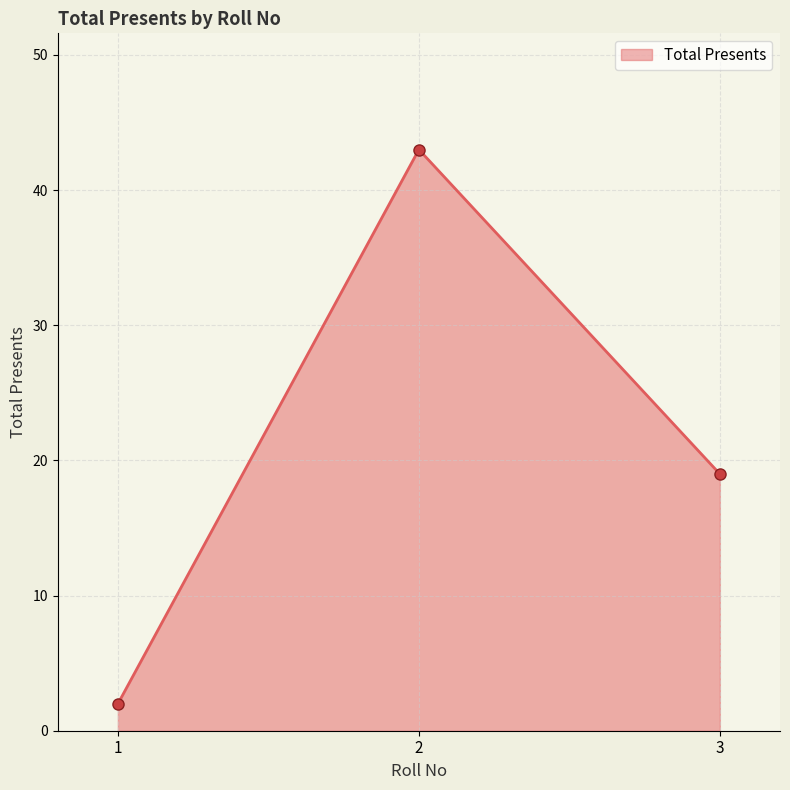

Reading left to right, what are all the values shown in this chart?

1=2	2=43	3=19